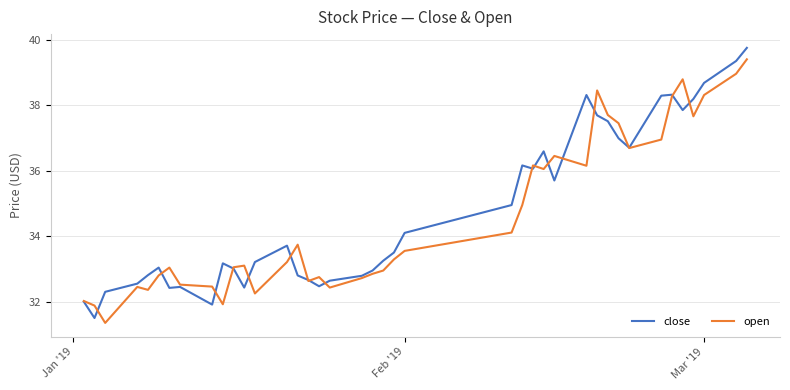

What is the smallest value displayed?

31.4